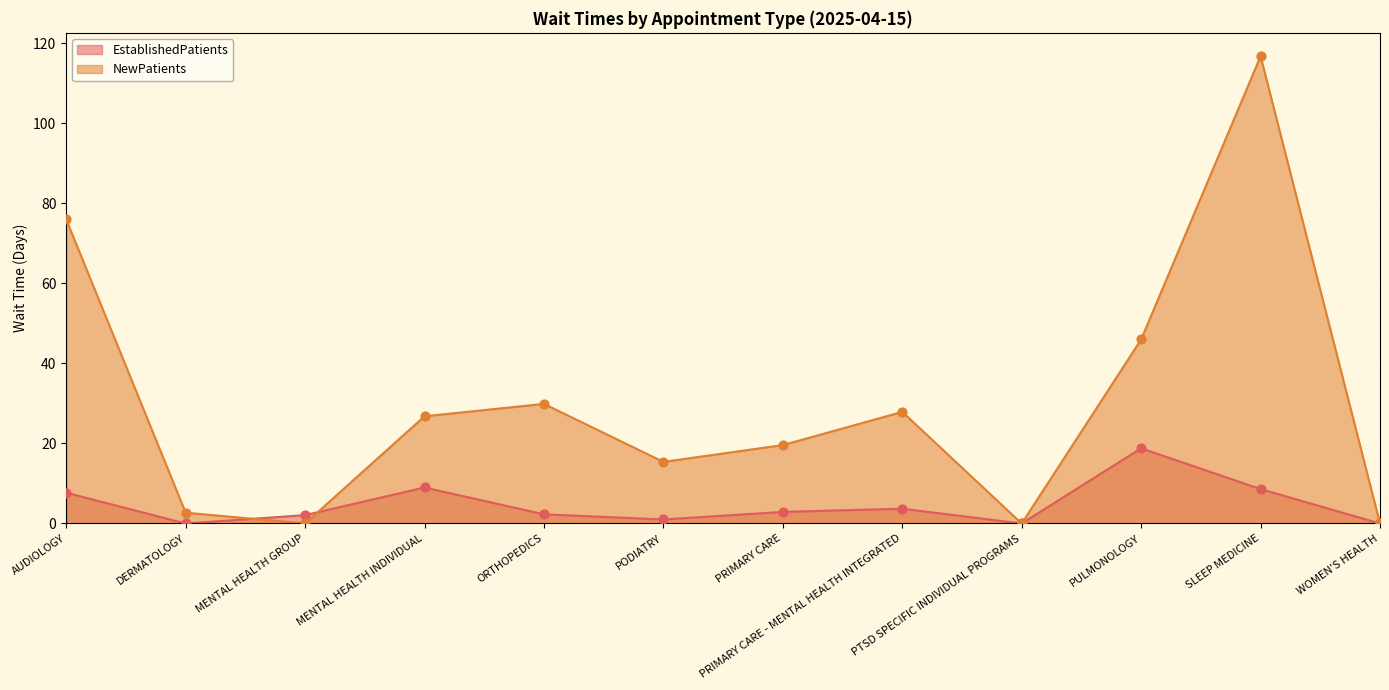

Which series has the largest total across all categories?

NewPatients